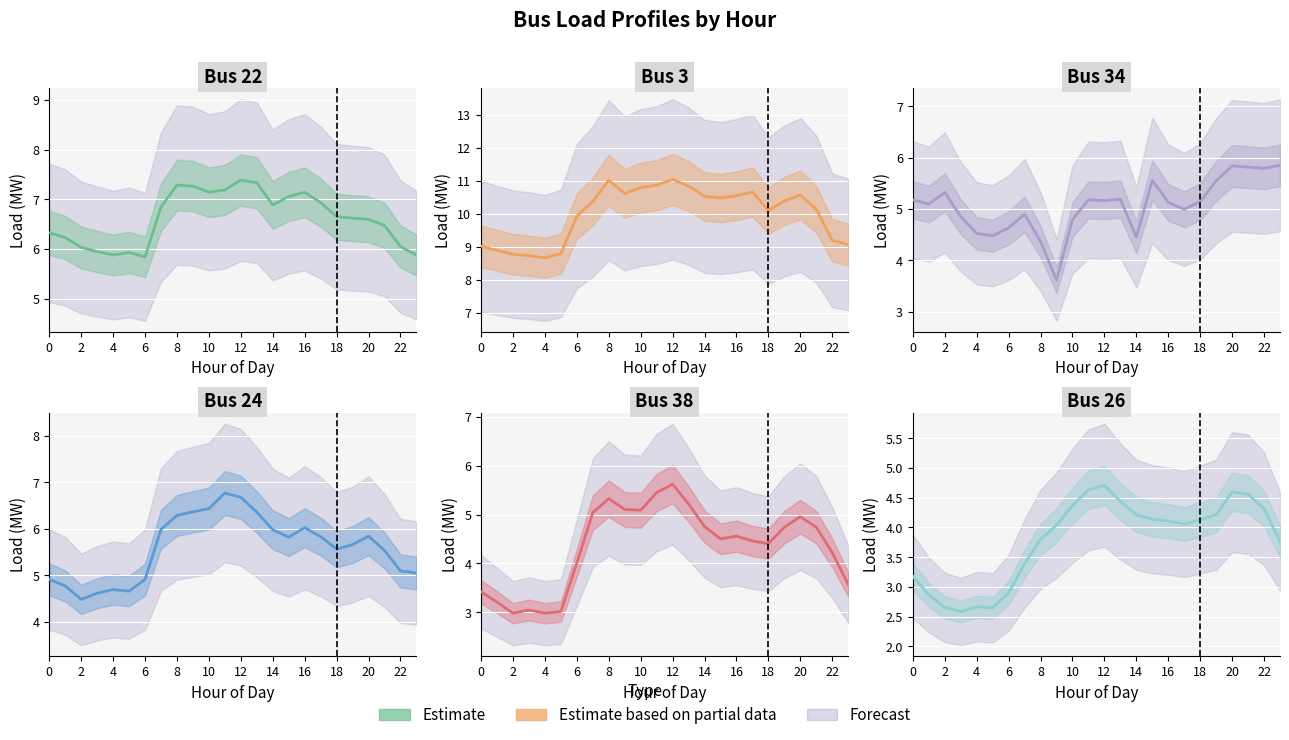

Which series has the widest spread of values?

Bus 38